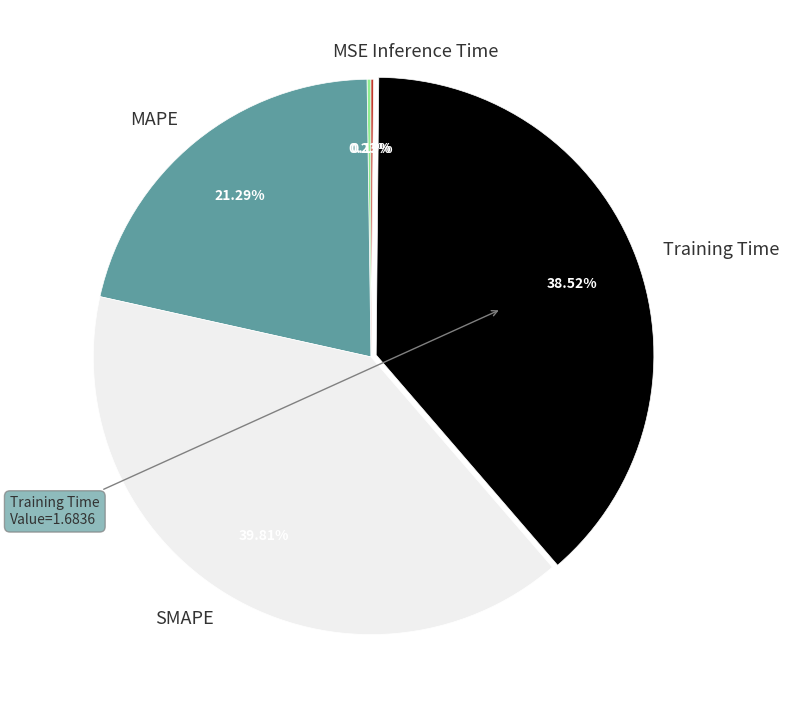

Which category has the biggest portion of the pie?

SMAPE